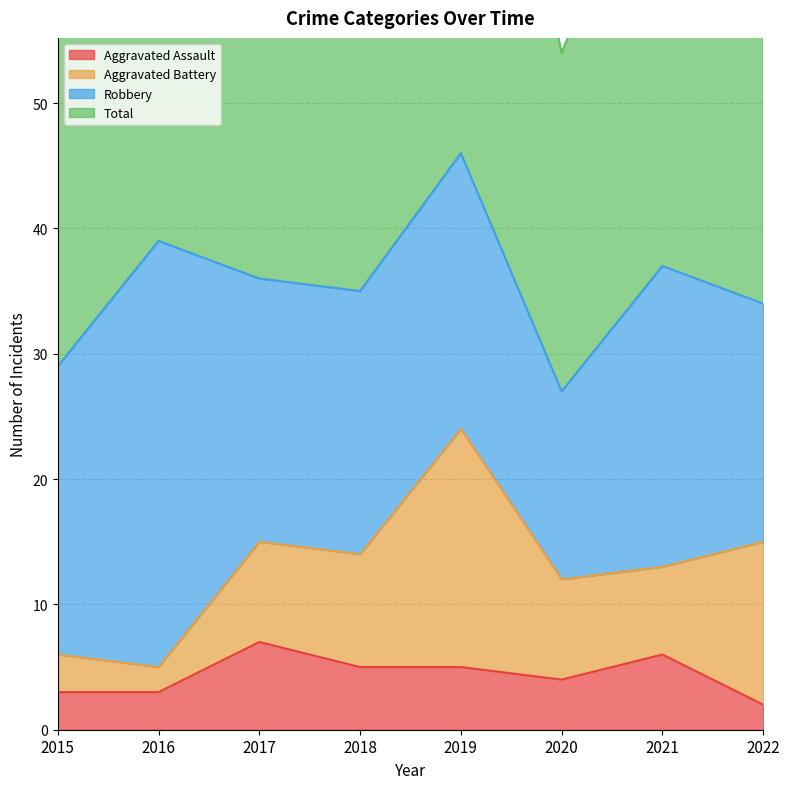

Which series has the widest spread of values?

Total